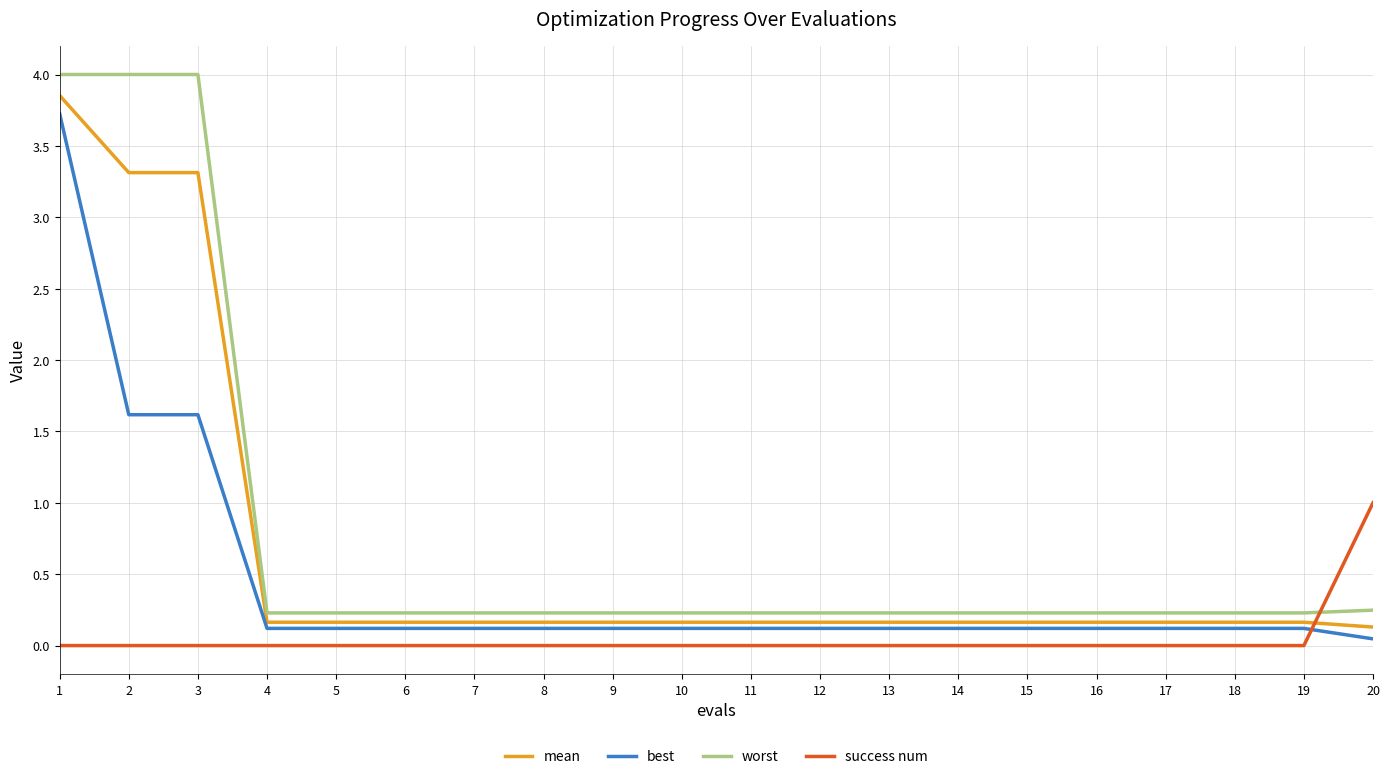

After their last crossing, which series has the higher values: best or success num?

success num